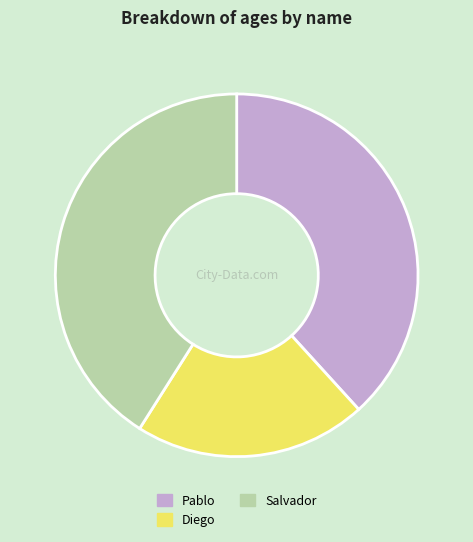

Which has a higher value, Diego or Pablo?

Pablo